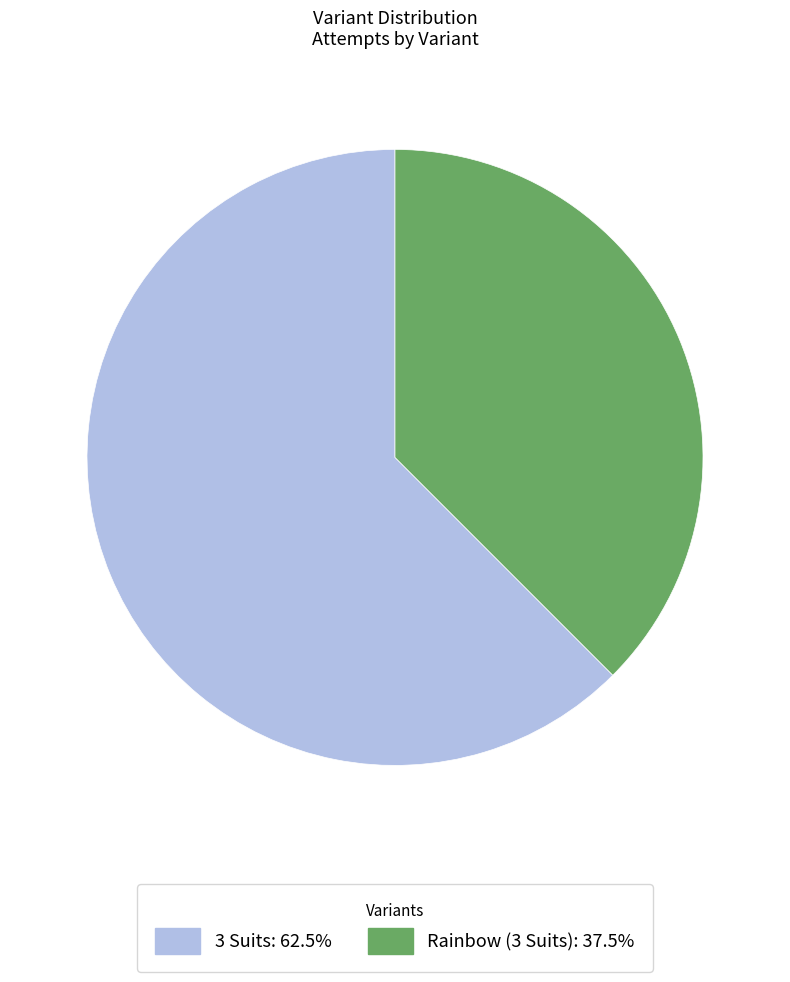

Approximately how many times larger is the value at Rainbow (3 Suits): 37.5% compared to 3 Suits: 62.5%?

0.6